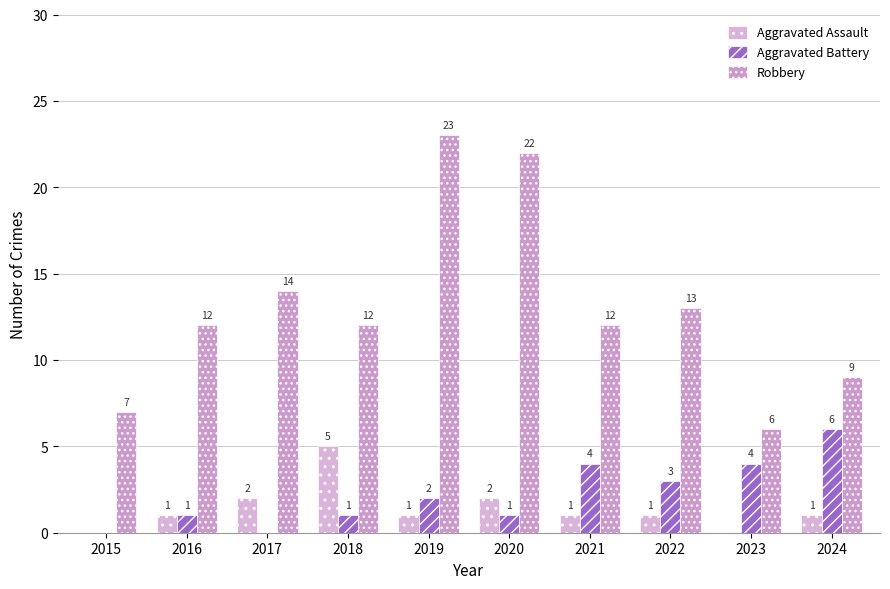

True or false: Aggravated Battery has a value of 1 at 2019.

False